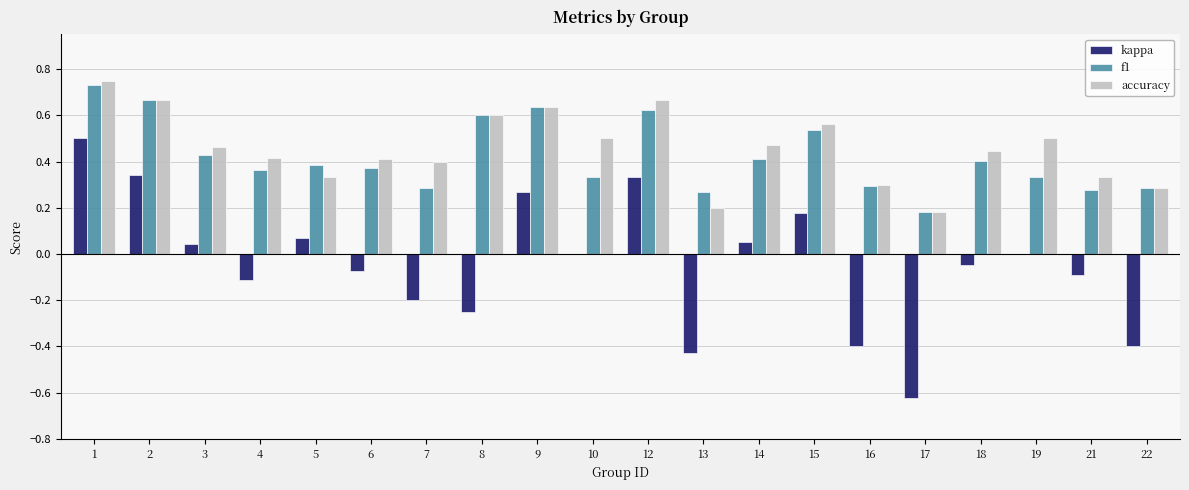

Is it true that accuracy equals 0.8 at 15?

False